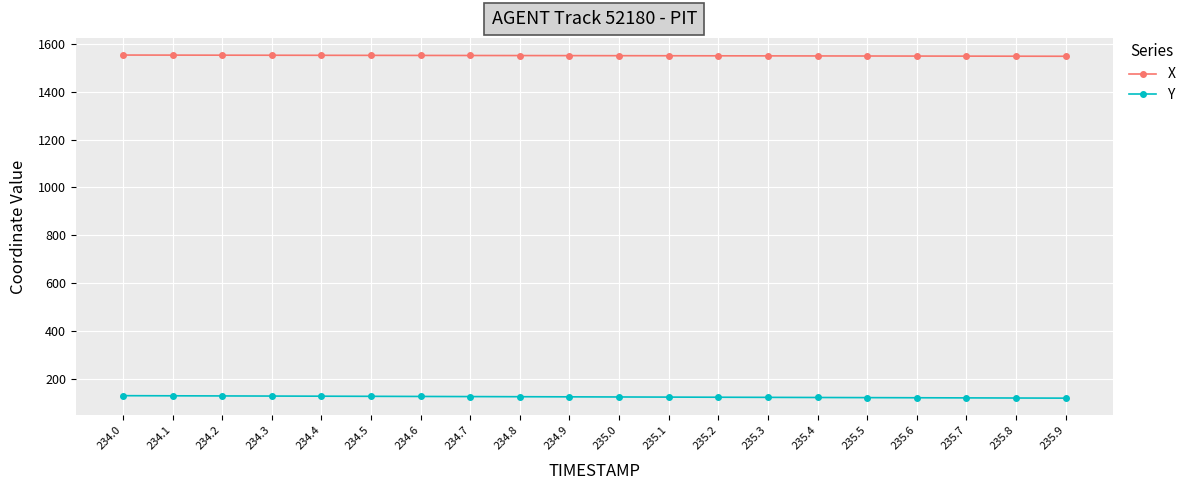

What is the minimum value for X?

1549.3